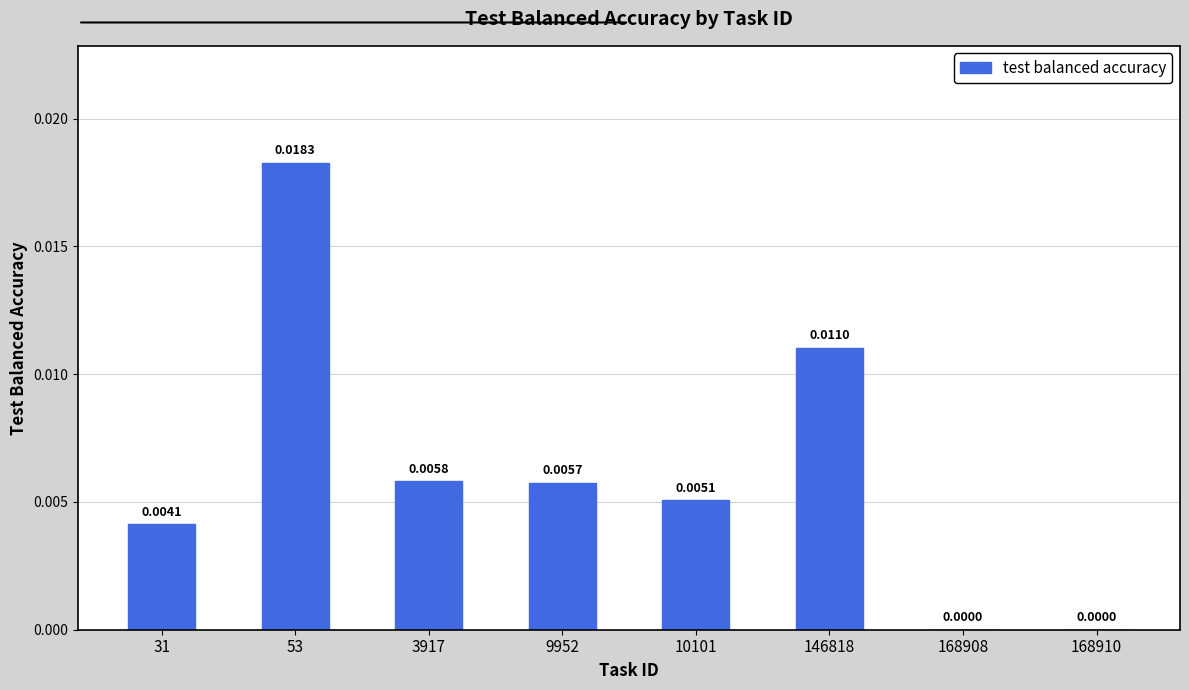

Are the bars grouped side by side (vs. stacked)?

No